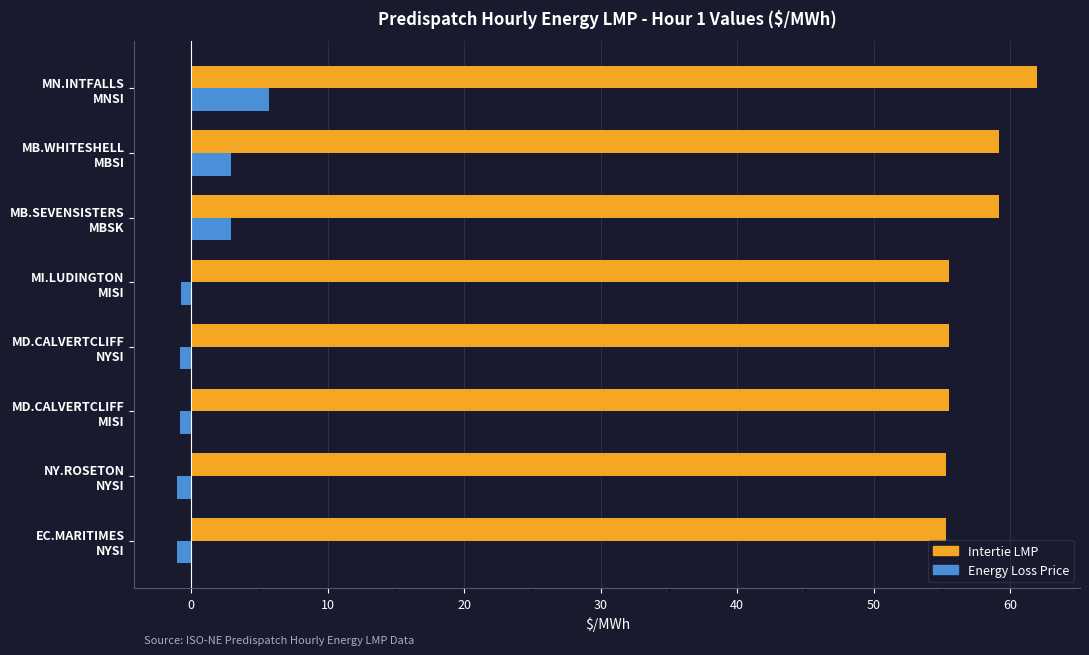

Which series has the largest range (max minus min)?

Energy Loss Price